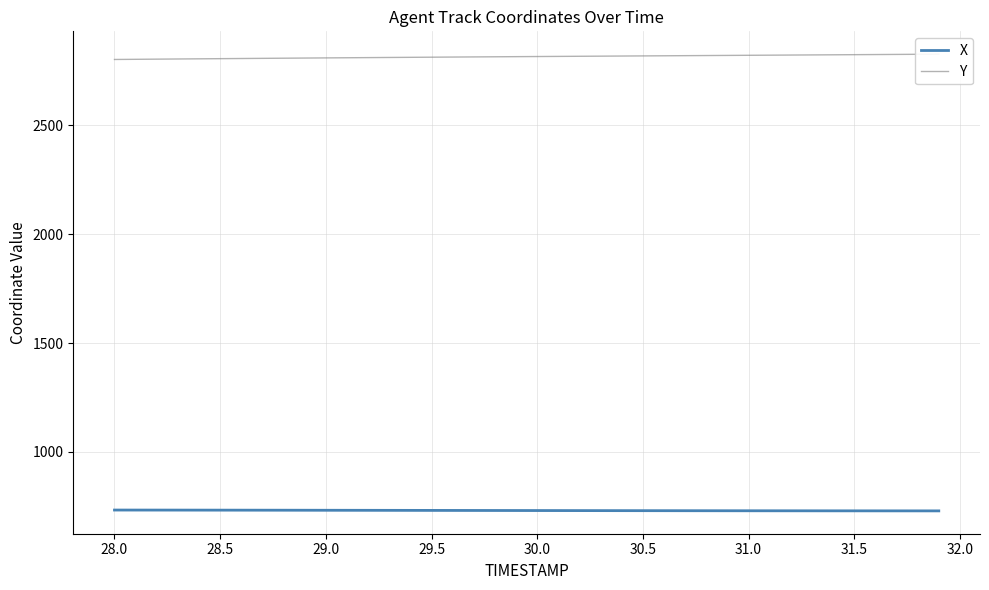

What is the difference between the maximum and minimum values in the X series?

3.9